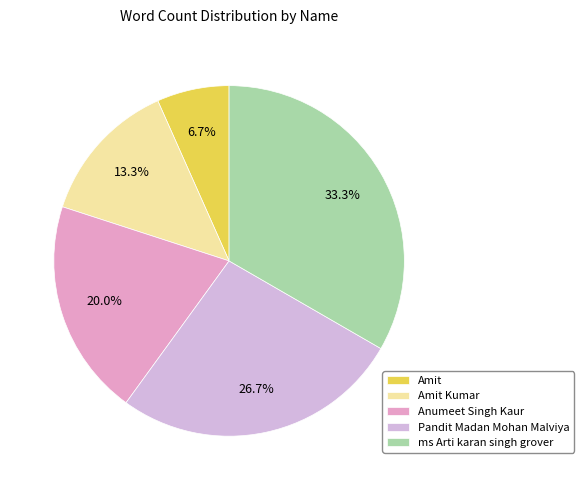

What is the change in value from Anumeet Singh Kaur to Pandit Madan Mohan Malviya?

+1